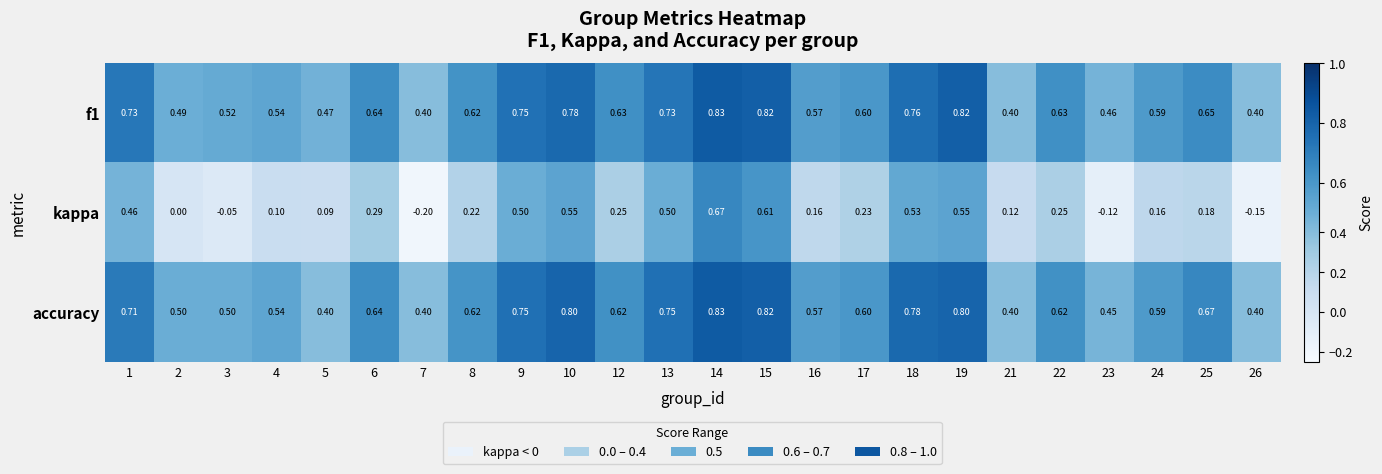

Between 18 and 24, which series saw the biggest shift?

kappa